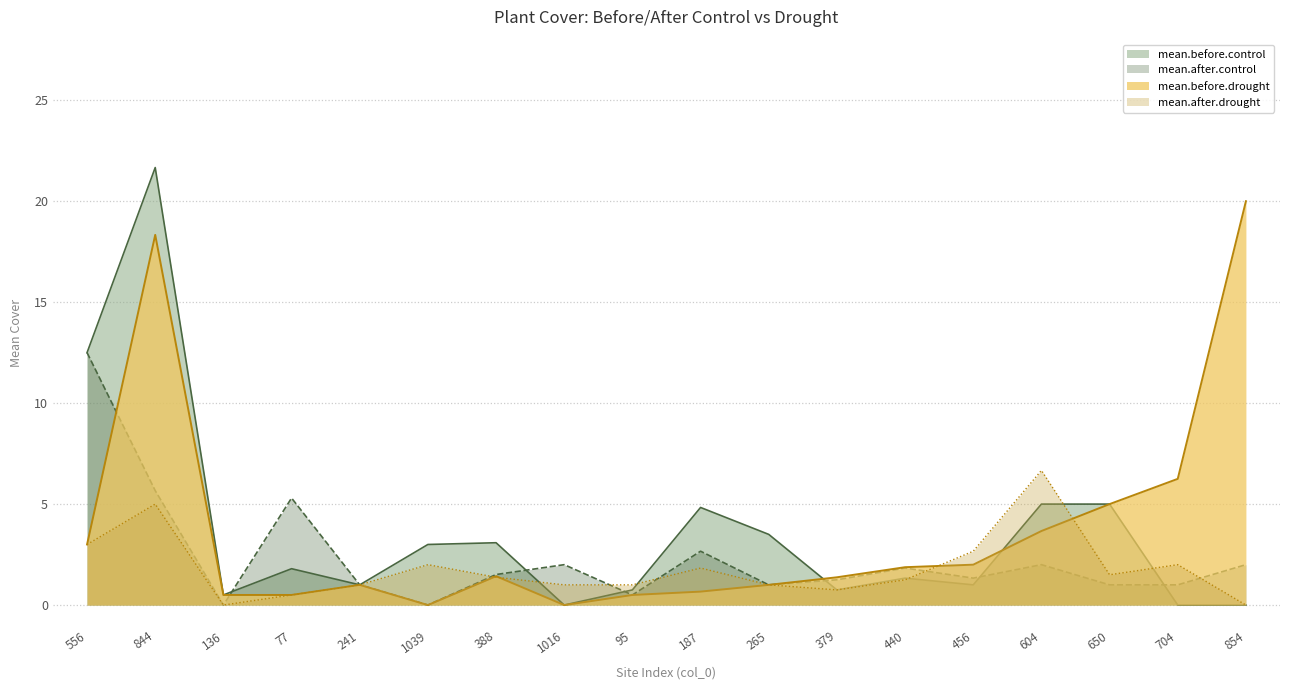

What is the value of the mean.before.control point at the 7th from the left?

3.1